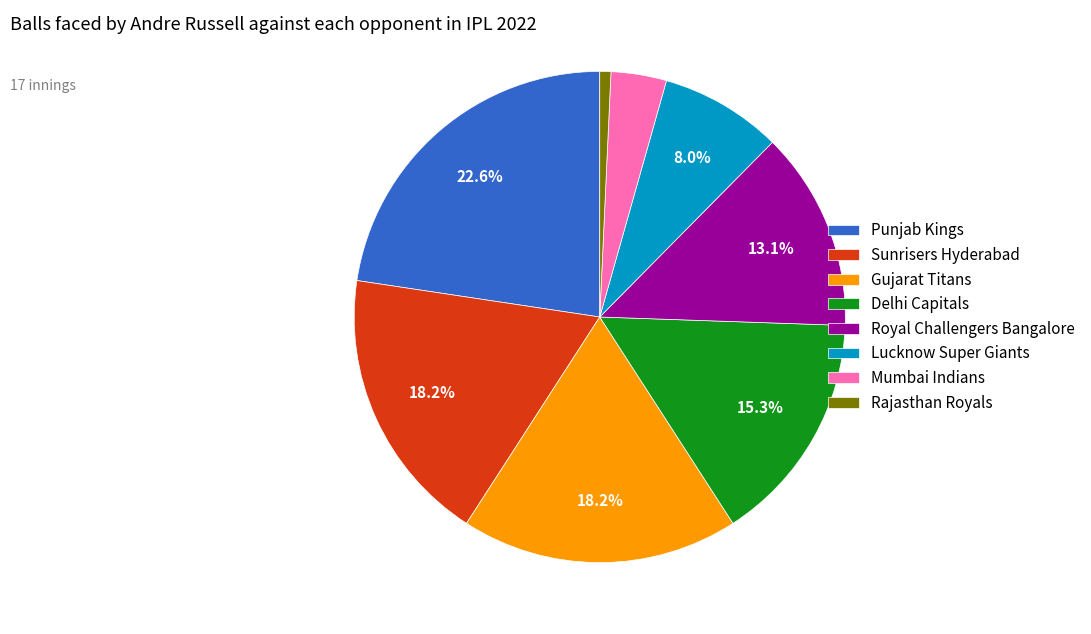

Which category has the biggest portion of the pie?

Punjab Kings